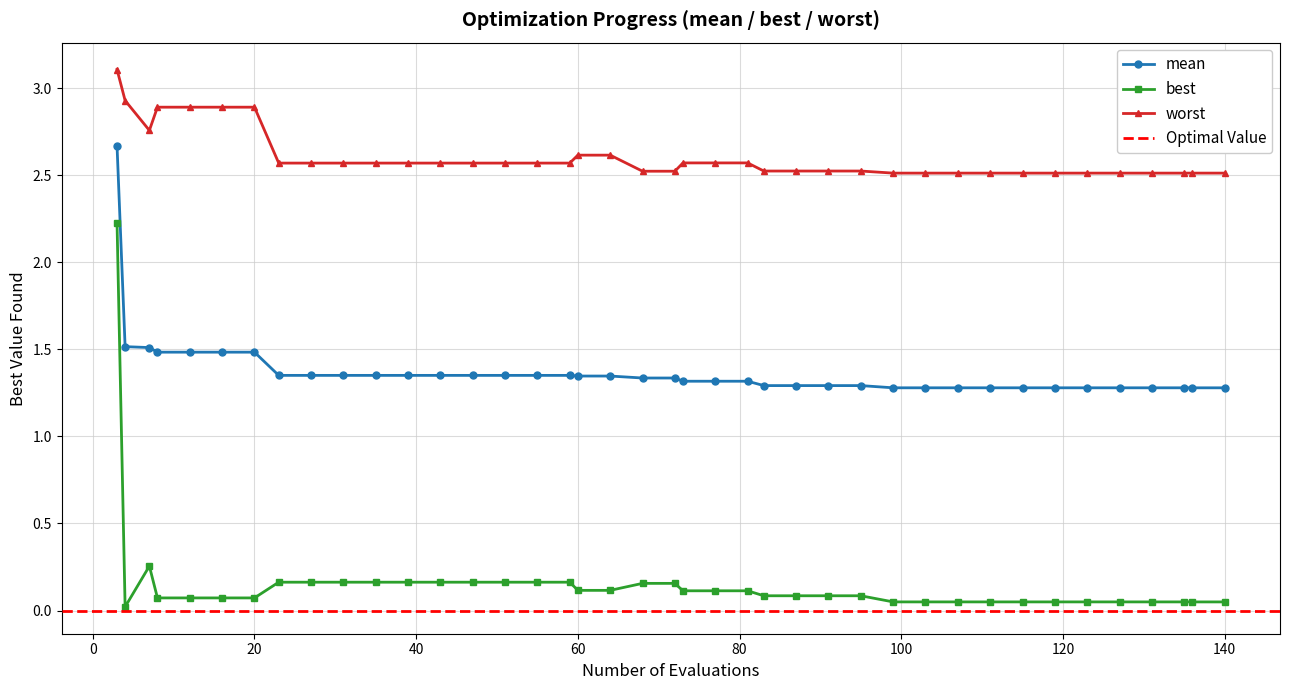

True or false: worst and best cross at least once.

False